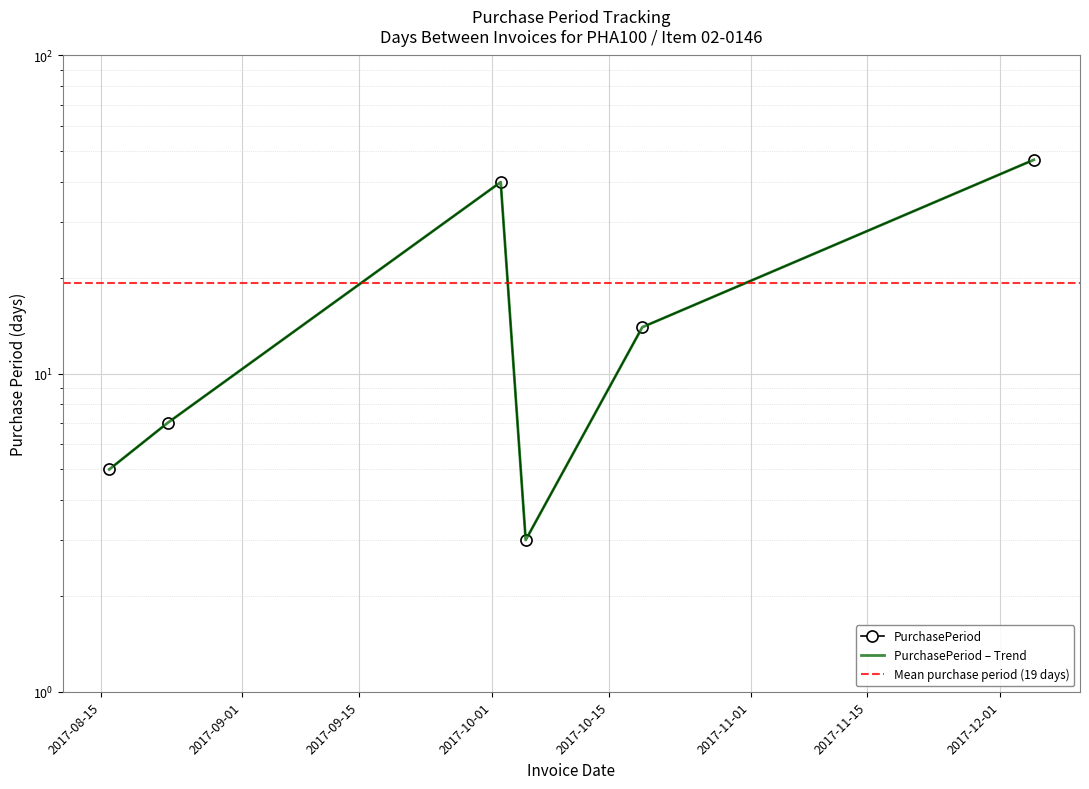

Which label corresponds to the largest value in the chart?

2017-12-05